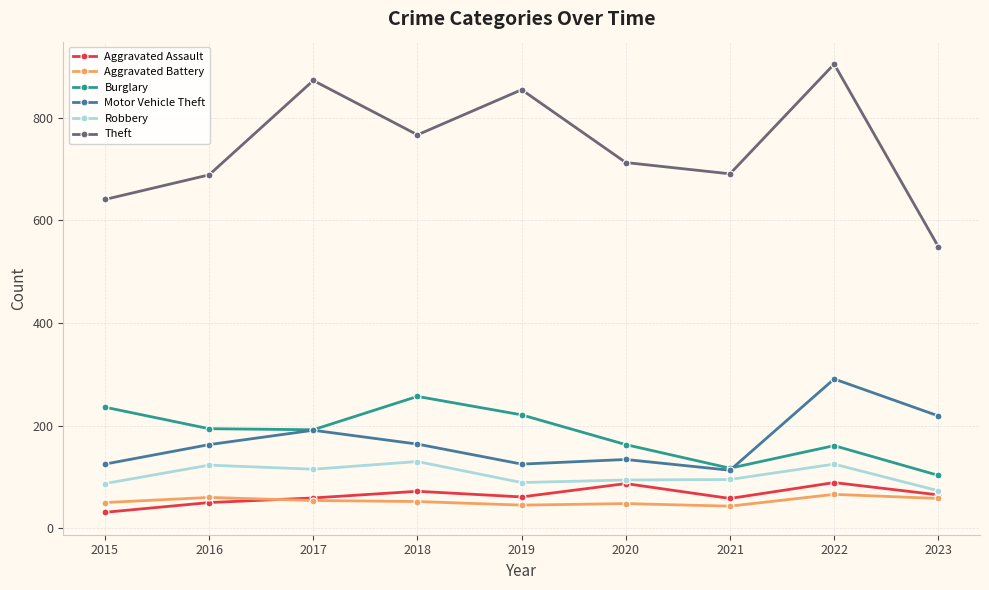

What is the lowest value of the Robbery series?

73